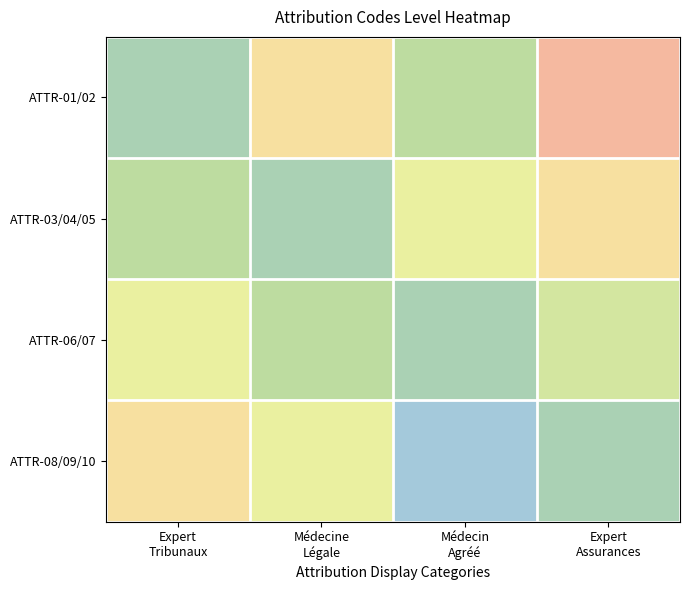

At how many categories does at least one series exceed 2?

4